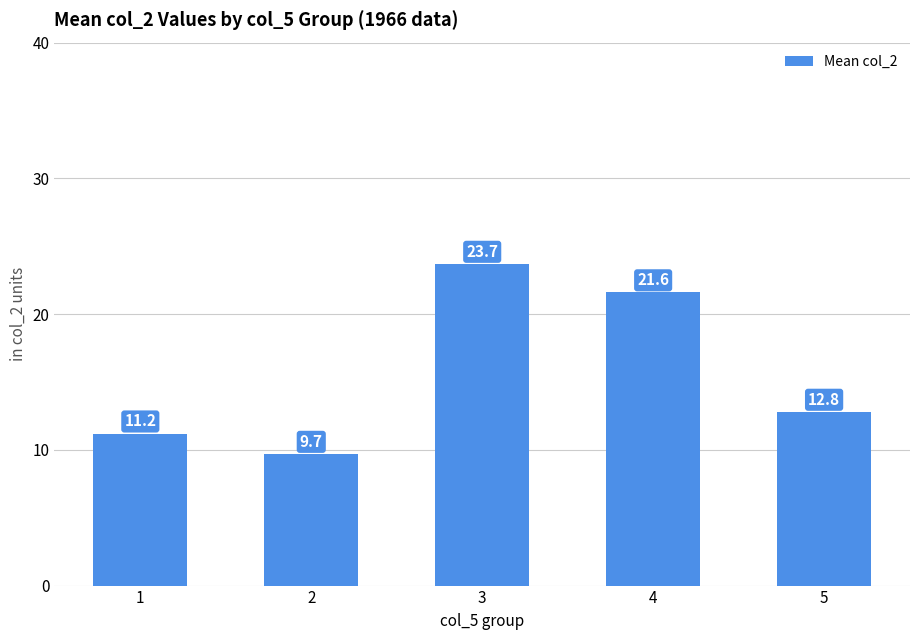

At which label does the data first exceed 12?

3